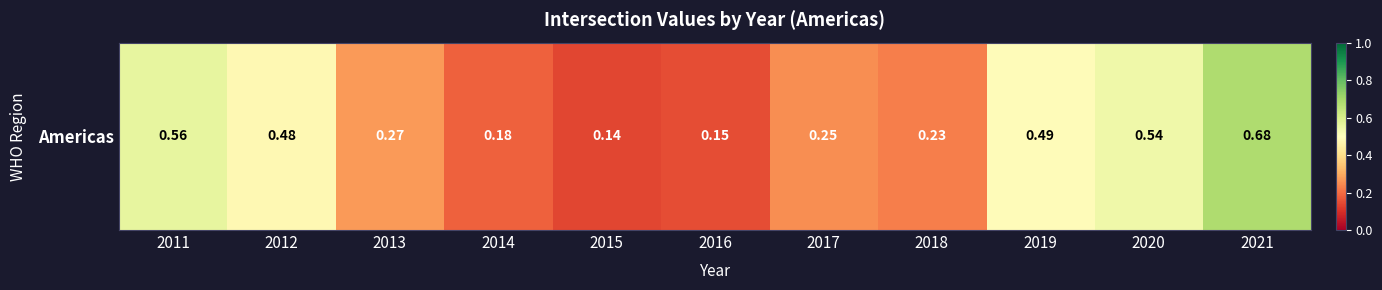

What is the minimum value shown in the chart?

0.1